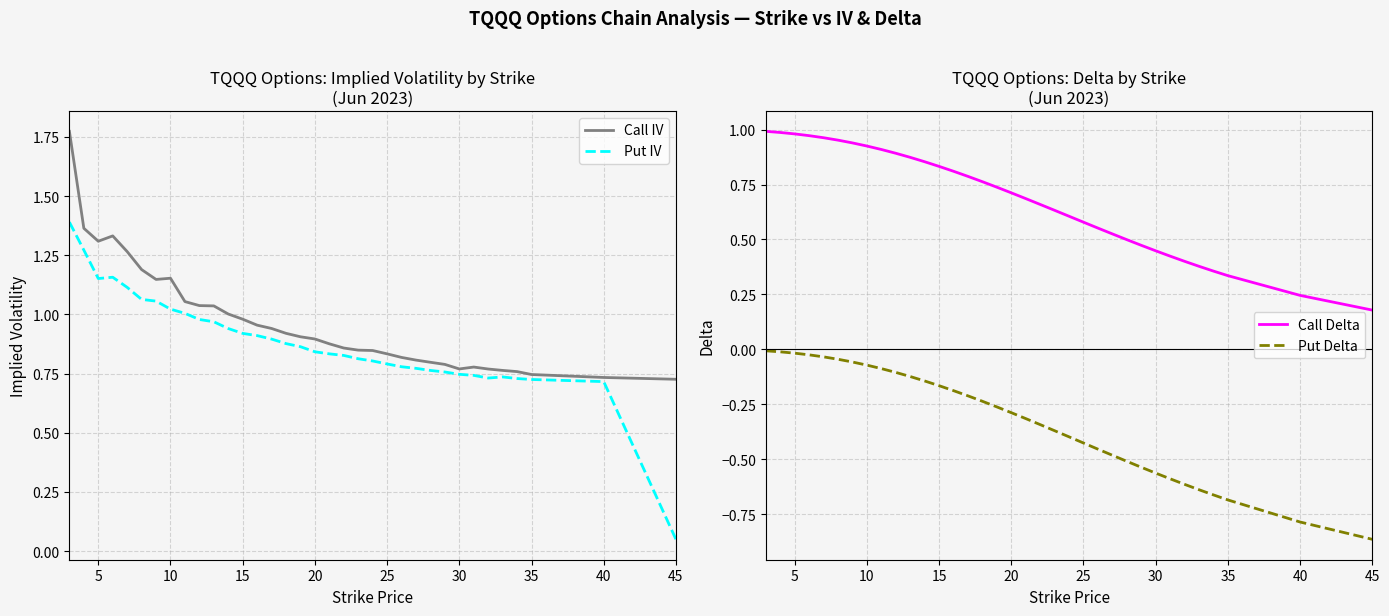

What is the difference between the second highest and minimum values in the Call Delta series?

0.8